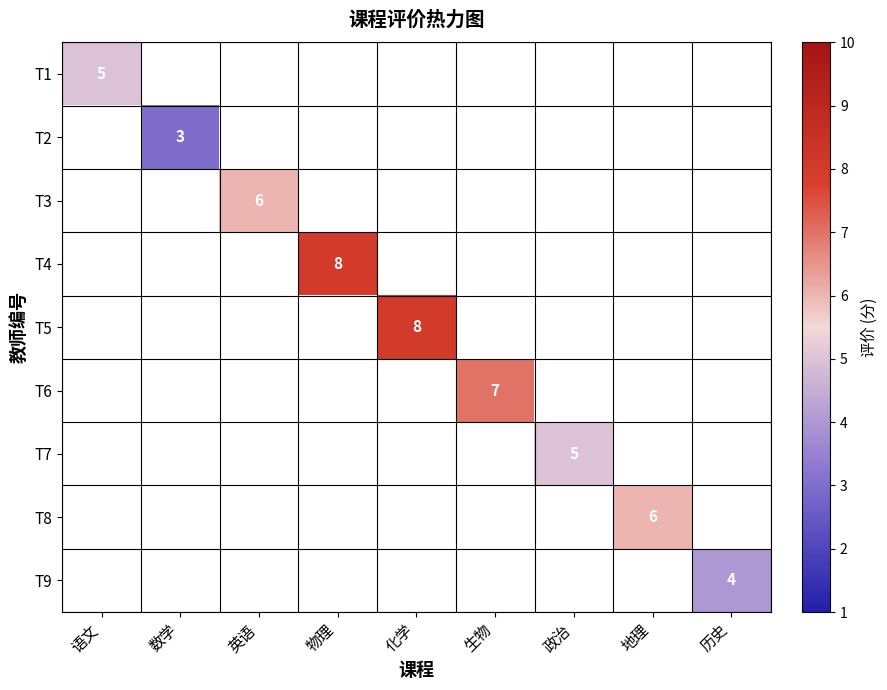

At how many categories does at least one series exceed 5?

5